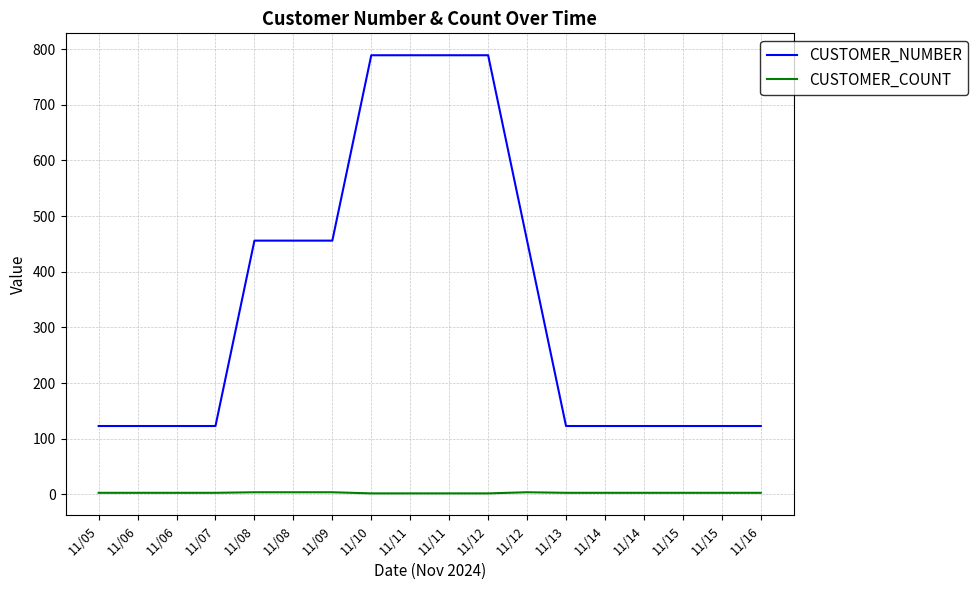

What is the maximum value for CUSTOMER_NUMBER?

789